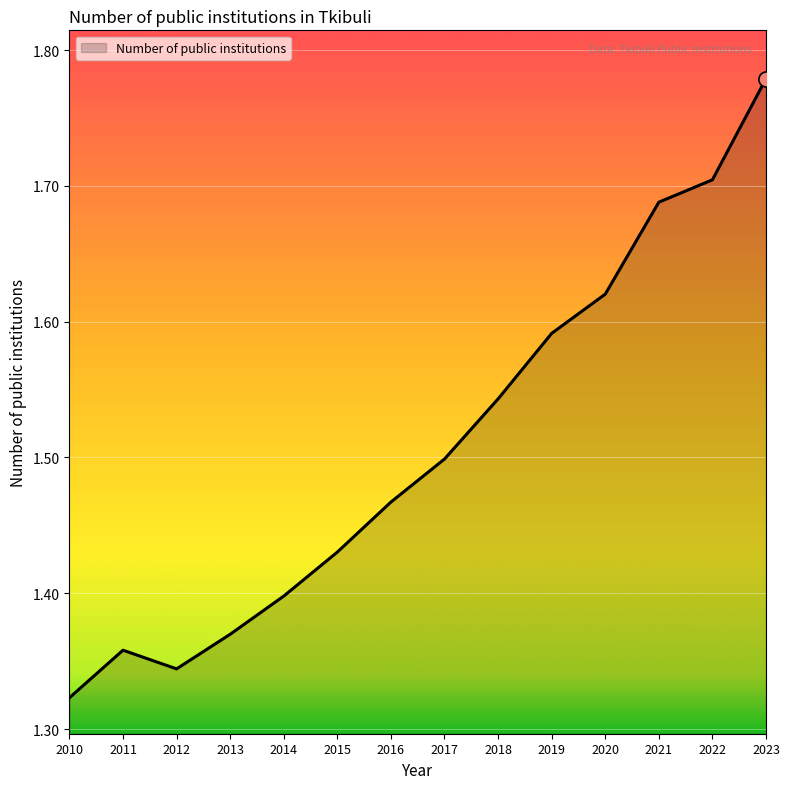

What is the change in value from 2010 to 2015?

+0.1